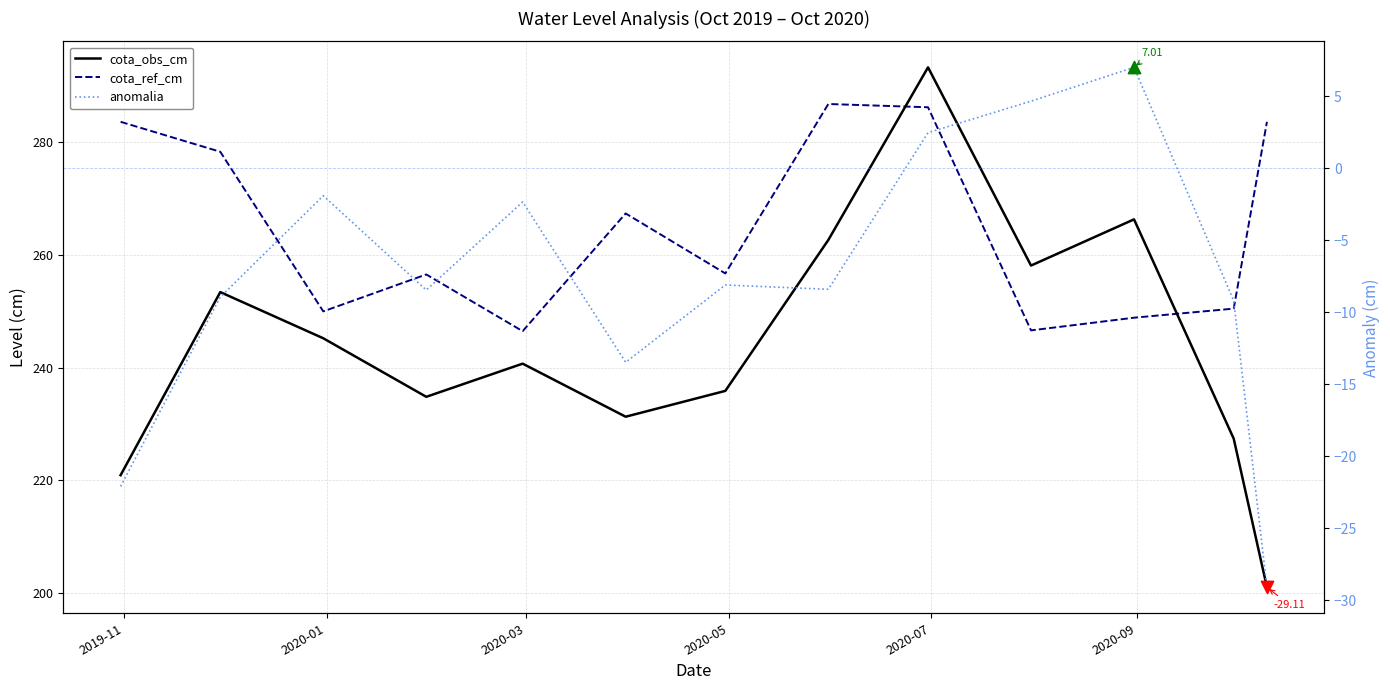

Which series contains the lowest Y value?

anomalia